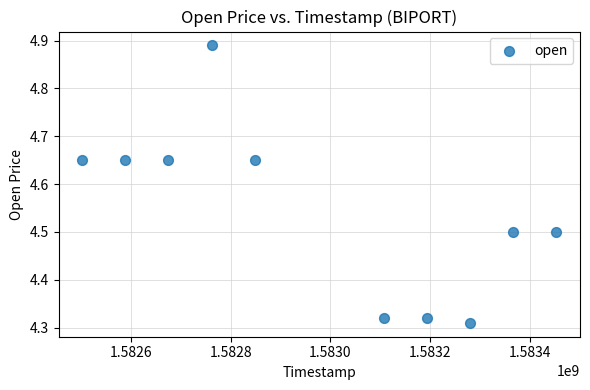

What is the range of X values (max minus min)?

950400.0